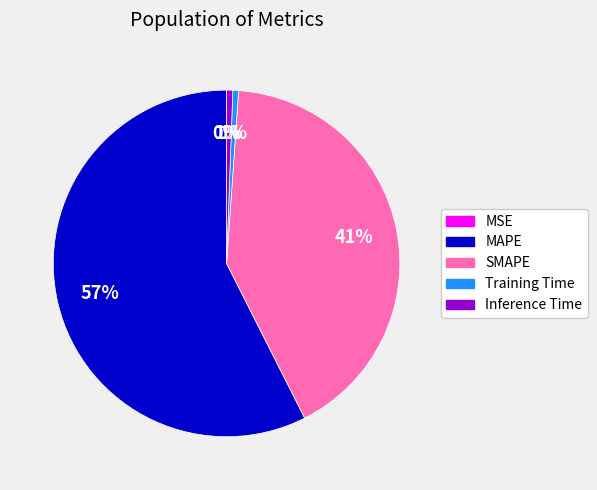

Which has a higher value, MAPE or Training Time?

MAPE